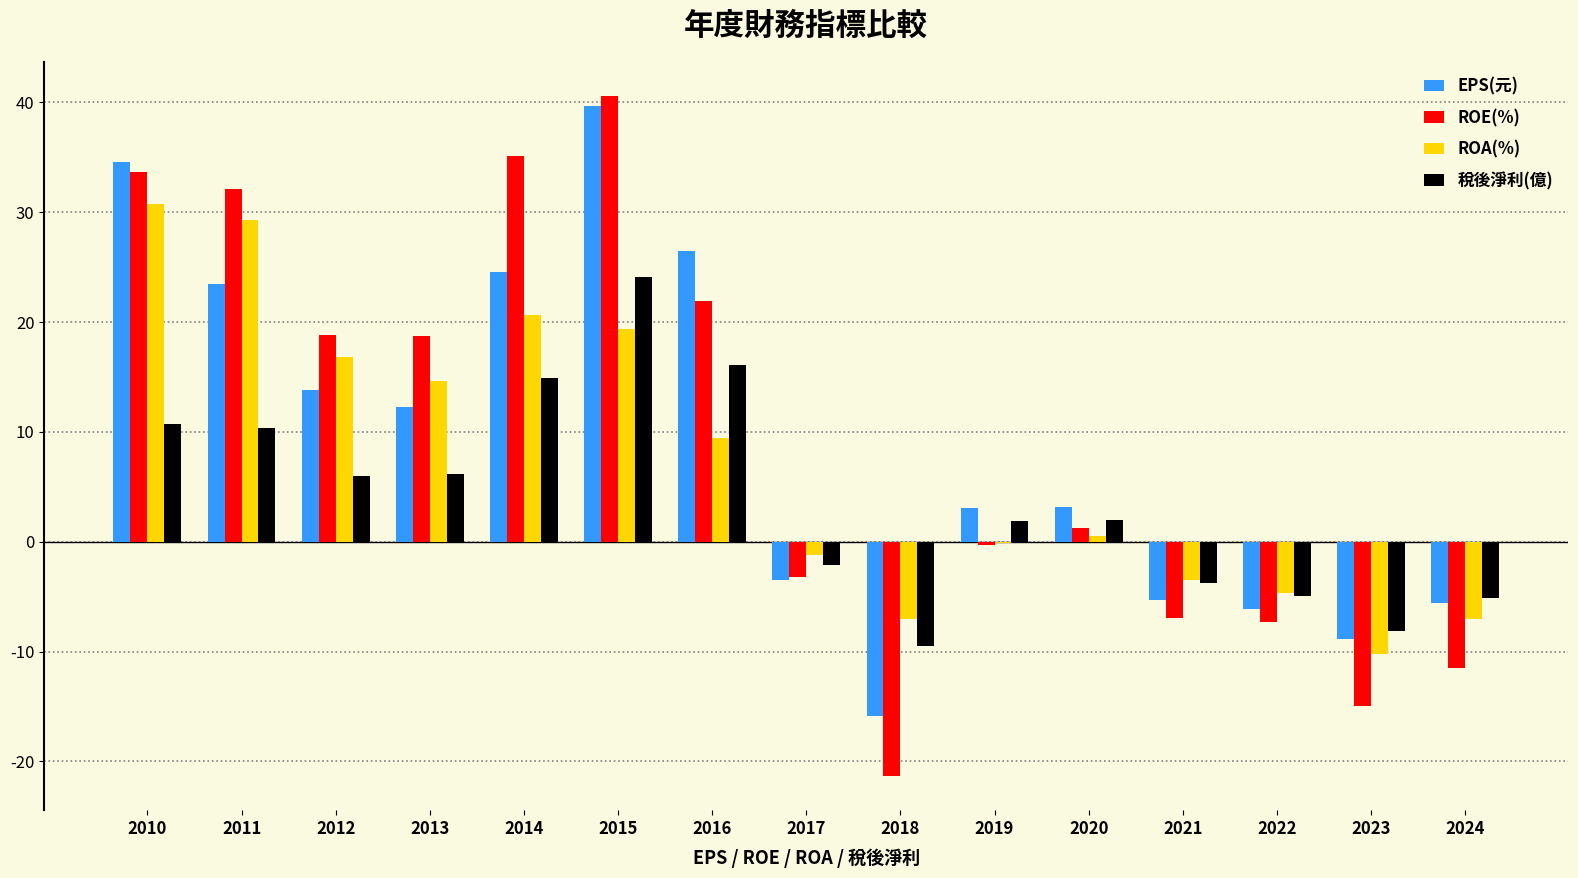

Which category has the highest value across all series?

2015